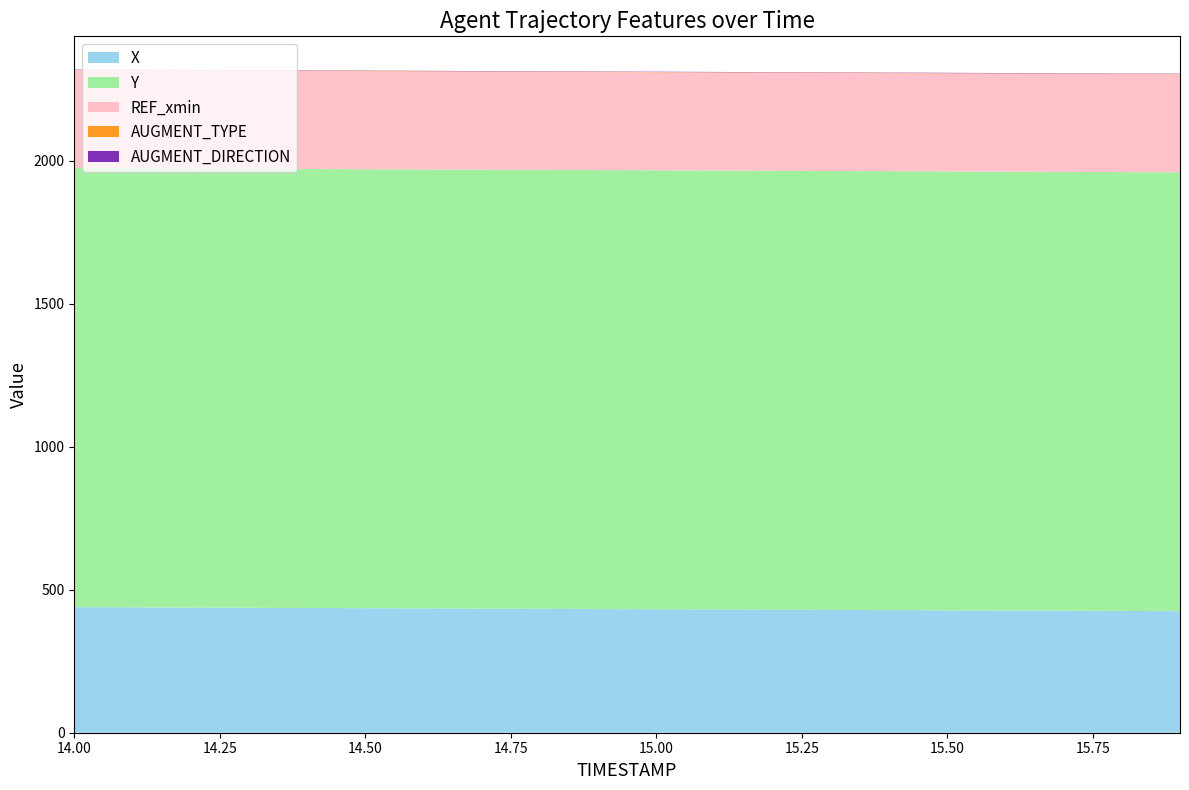

Reading left to right, extract all data points from this chart.

X: 439.0	438.3	437.5	436.8	436.0	435.3	434.6	433.8	433.1	432.3	431.6	430.9	430.1	429.4	428.6	427.9	427.2	426.4	425.7	424.9
Y: 1534.7	1534.7	1534.7	1534.6	1534.6	1534.6	1534.5	1534.5	1534.5	1534.4	1534.4	1534.4	1534.3	1534.3	1534.3	1534.2	1534.2	1534.2	1534.1	1534.1
REF_xmin: 342.6	342.6	342.6	342.6	342.6	342.6	342.6	342.6	342.6	342.6	342.6	342.6	342.6	342.6	342.6	342.6	342.6	342.6	342.6	342.6
AUGMENT_TYPE: 1.0	1.0	1.0	1.0	1.0	1.0	1.0	1.0	1.0	1.0	1.0	1.0	1.0	1.0	1.0	1.0	1.0	1.0	1.0	1.0
AUGMENT_DIRECTION: 1.0	1.0	1.0	1.0	1.0	1.0	1.0	1.0	1.0	1.0	1.0	1.0	1.0	1.0	1.0	1.0	1.0	1.0	1.0	1.0